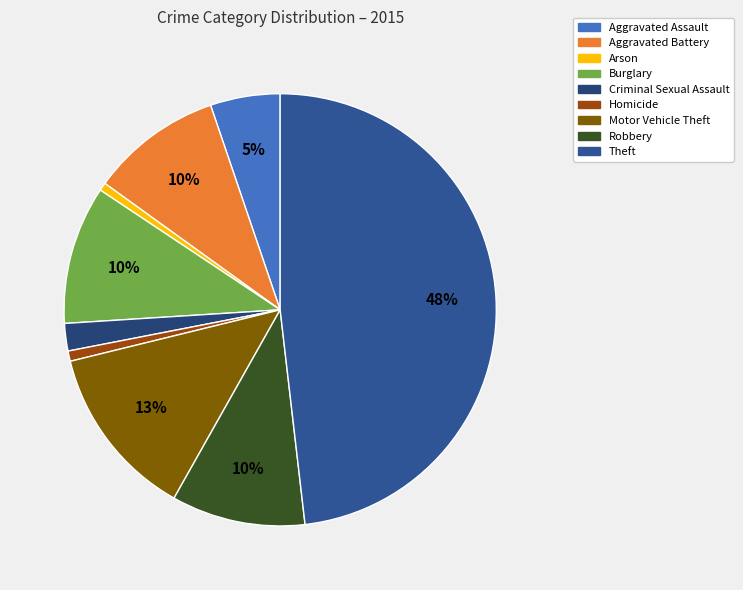

How many segments does this pie chart have?

9